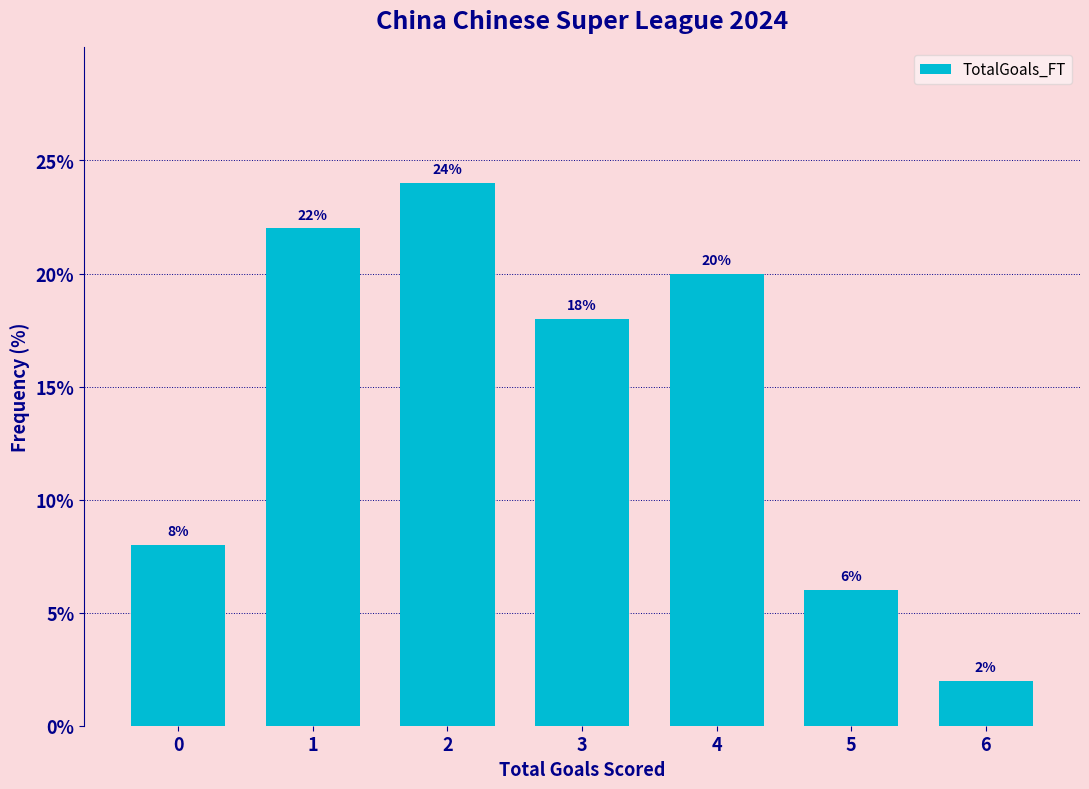

Reading right to left, transcribe all the data shown in this chart.

2	6	20	18	24	22	8